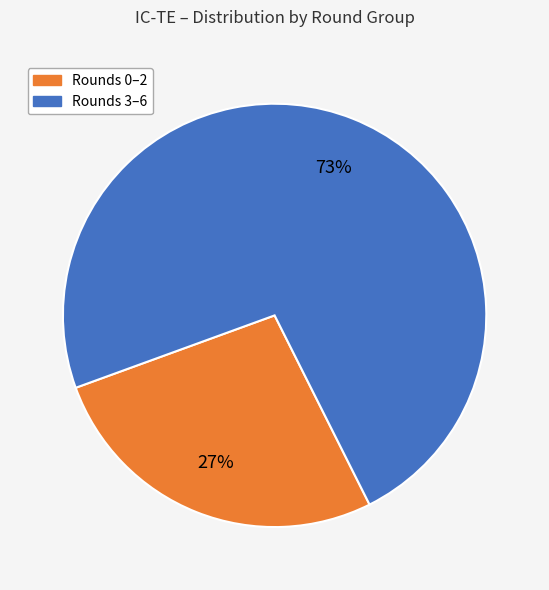

What is the ratio of the value at Rounds 0–2 to the value at Rounds 3–6?

0.4